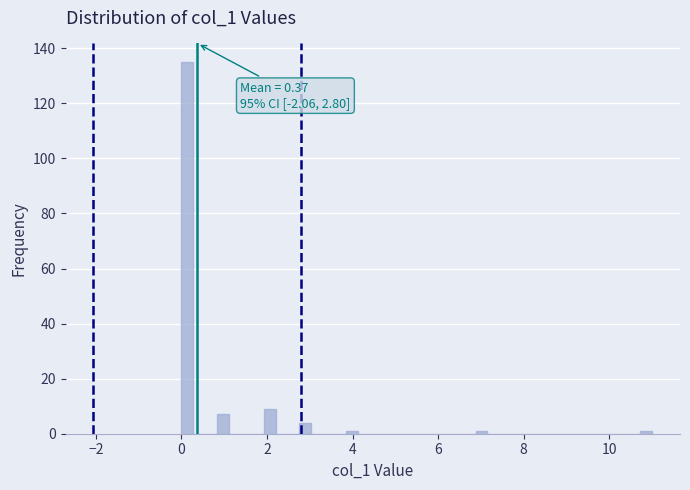

Around what value on the x-axis is the tallest bar? Give the approximate position of its centre, as read against the axis.

0.2